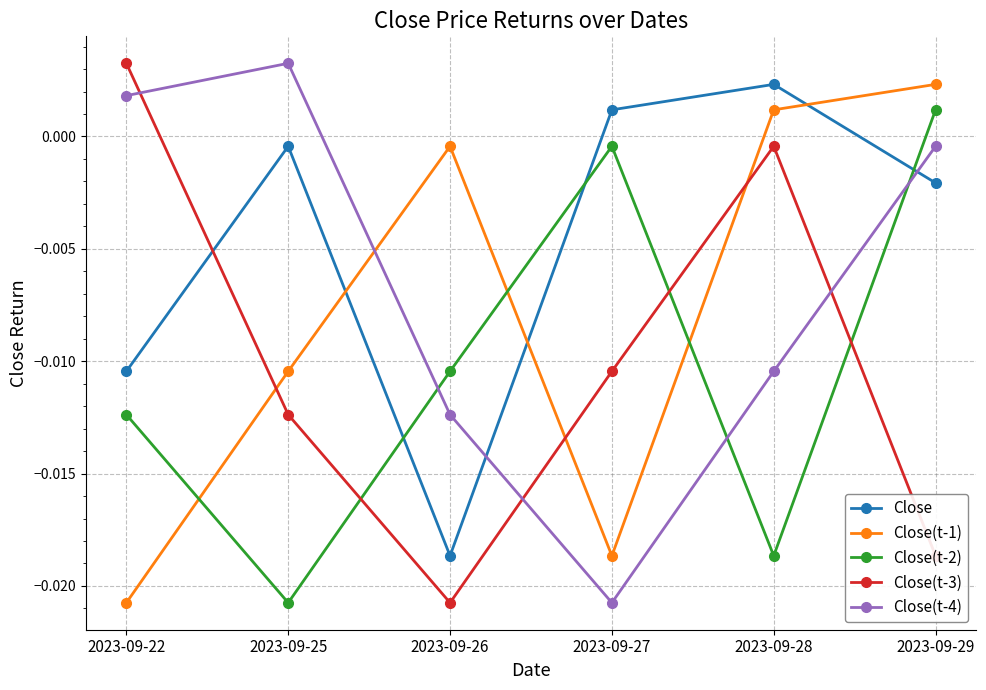

Between 2023-09-25 and 2023-09-28, which series saw the biggest shift?

Close(t-4)